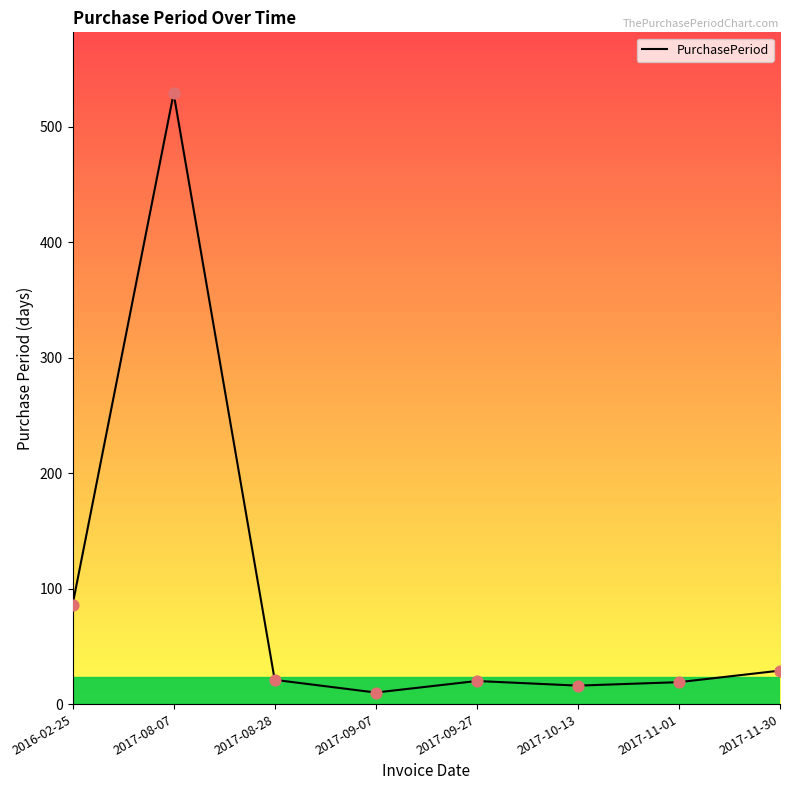

What is the change in value from 2017-08-07 to 2017-11-30?

-500